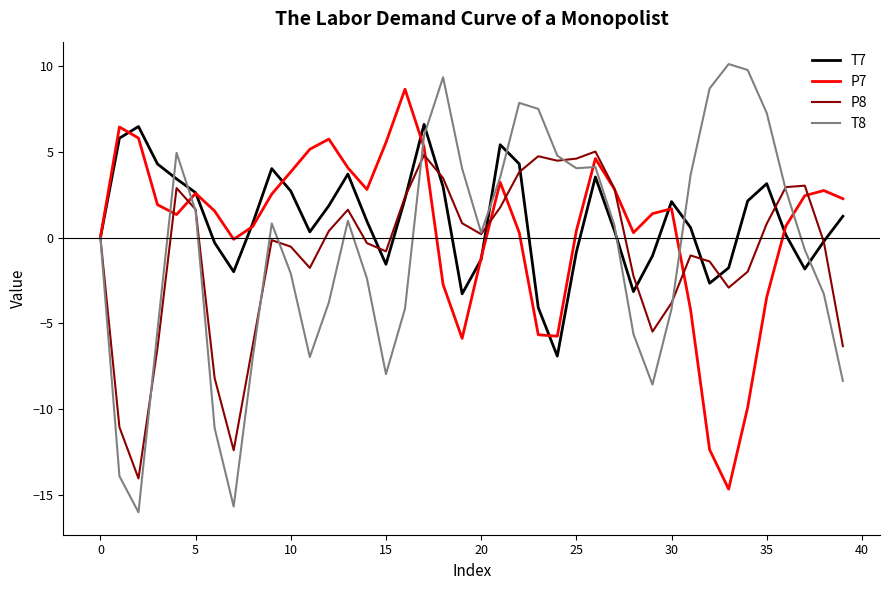

Which series ends up on top after the final intersection of P7 and P8?

P7